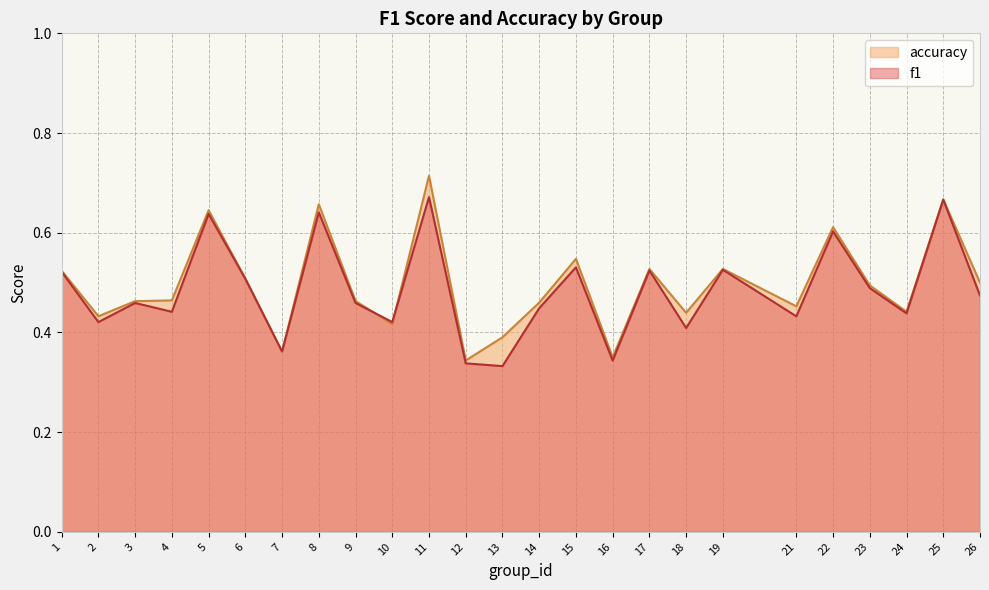

At which label does f1 reach its peak?

11